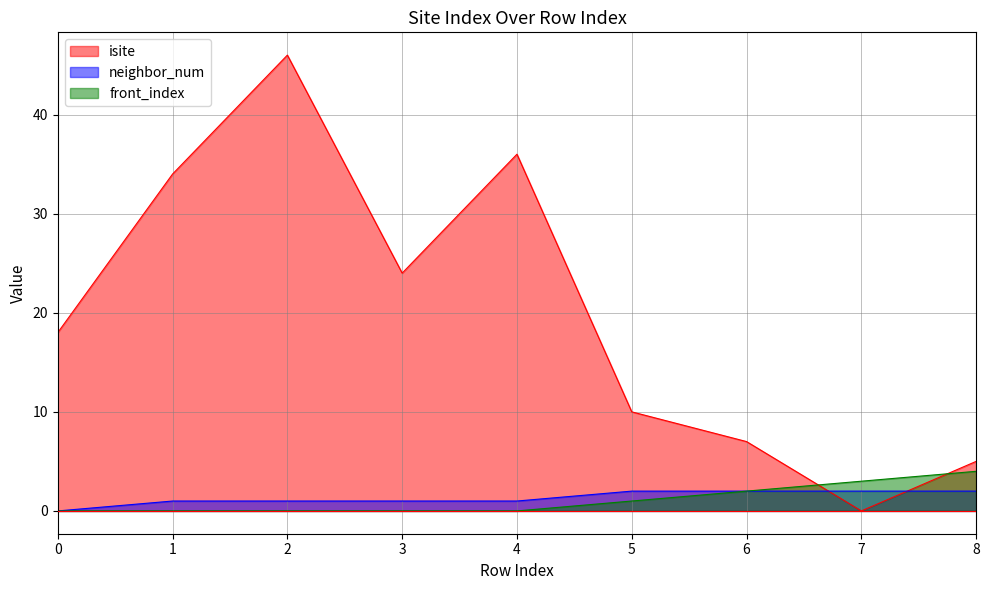

How many categories are shown in the chart?

9